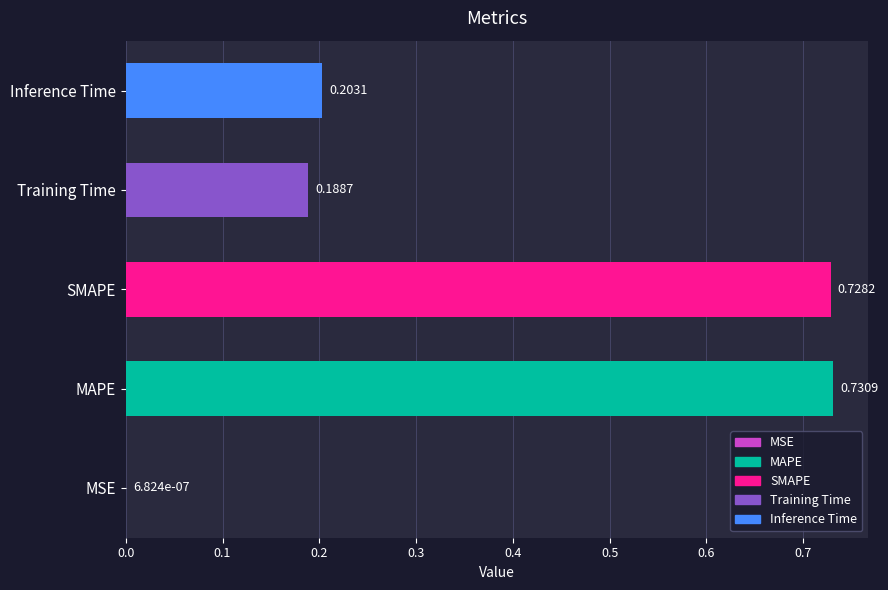

Between MSE and SMAPE, which is larger?

SMAPE